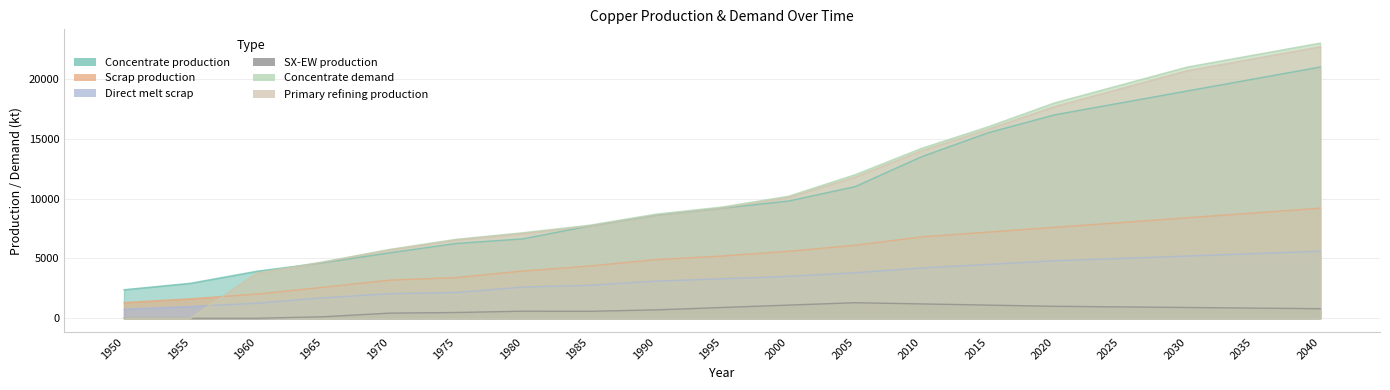

Reading right to left, extract all data points from this chart.

Concentrate production: 2040=21000.0	2035=20000.0	2030=19000.0	2025=18000.0	2020=17000.0	2015=15500.0	2010=13500.0	2005=11000.0	2000=9800.0	1995=9200.0	1990=8600.0	1985=7706.8	1980=6636.1	1975=6254.7	1970=5470.3	1965=4643.5	1960=3933.3	1955=2926.2	1950=2385.7
Scrap production: 2040=9200.0	2035=8800.0	2030=8400.0	2025=8000.0	2020=7600.0	2015=7200.0	2010=6800.0	2005=6100.0	2000=5600.0	1995=5200.0	1990=4900.0	1985=4360.8	1980=3946.5	1975=3401.8	1970=3186.9	1965=2593.1	1960=2021.8	1955=1627.9	1950=1308.7
Direct melt scrap: 2040=5600.0	2035=5400.0	2030=5200.0	2025=5000.0	2020=4800.0	2015=4500.0	2010=4200.0	2005=3800.0	2000=3500.0	1995=3300.0	1990=3100.0	1985=2753.6	1980=2603.1	1975=2150.8	1970=2053.6	1965=1705.9	1960=1257.2	1955=981.9	1950=756.1
SX-EW production: 2040=800.0	2035=850.0	2030=900.0	2025=950.0	2020=1000.0	2015=1100.0	2010=1200.0	2005=1300.0	2000=1100.0	1995=900.0	1990=700.0	1985=581.2	1980=590.9	1975=480.3	1970=429.7	1965=125.5	1960=0.0	1955=0.0	1950=0.0
Concentrate demand: 2040=23000.0	2035=22000.0	2030=21000.0	2025=19500.0	2020=18000.0	2015=16000.0	2010=14200.0	2005=12000.0	2000=10200.0	1995=9300.0	1990=8700.0	1985=7774.8	1980=7149.1	1975=6601.9	1970=5760.6	1965=4723.2	1960=3784.0	1955=0.0	1950=0.0
Primary refining production: 2040=22700.0	2035=21700.0	2030=20700.0	2025=19200.0	2020=17700.0	2015=15800.0	2010=14000.0	2005=11800.0	2000=10100.0	1995=9200.0	1990=8600.0	1985=7697.0	1980=7077.6	1975=6535.9	1970=5703.0	1965=4675.9	1960=3746.1	1955=0.0	1950=0.0